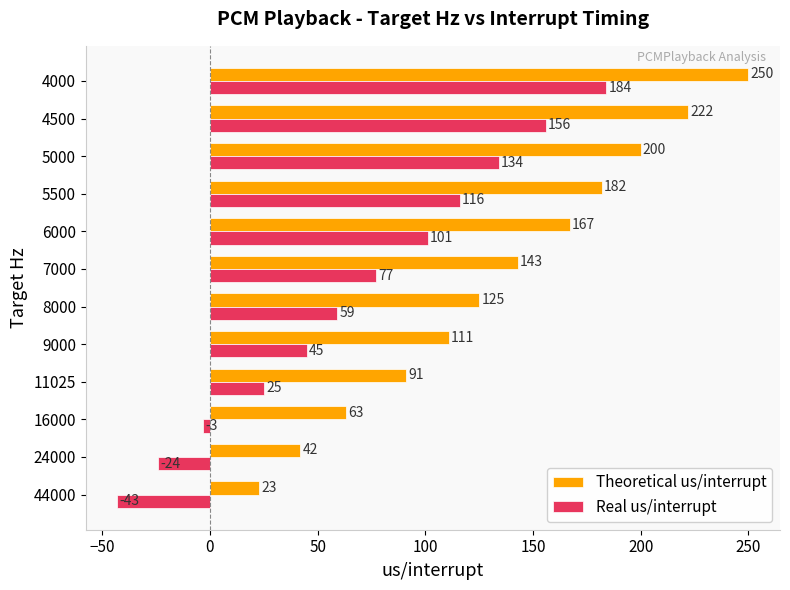

Where is Theoretical us/interrupt nearest to the value 136?

7000